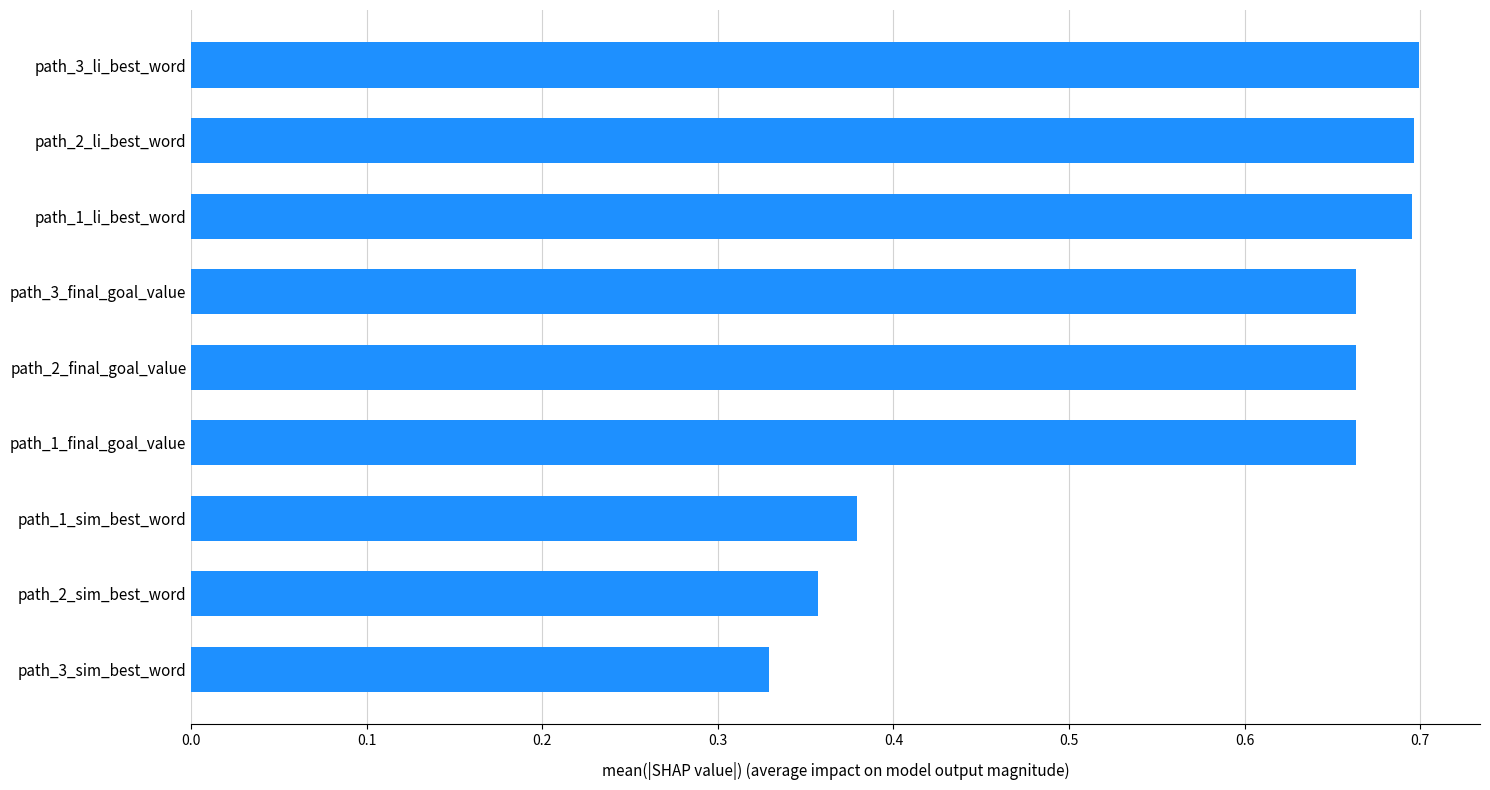

At which category does the chart reach its minimum across all series?

path_3_sim_best_word